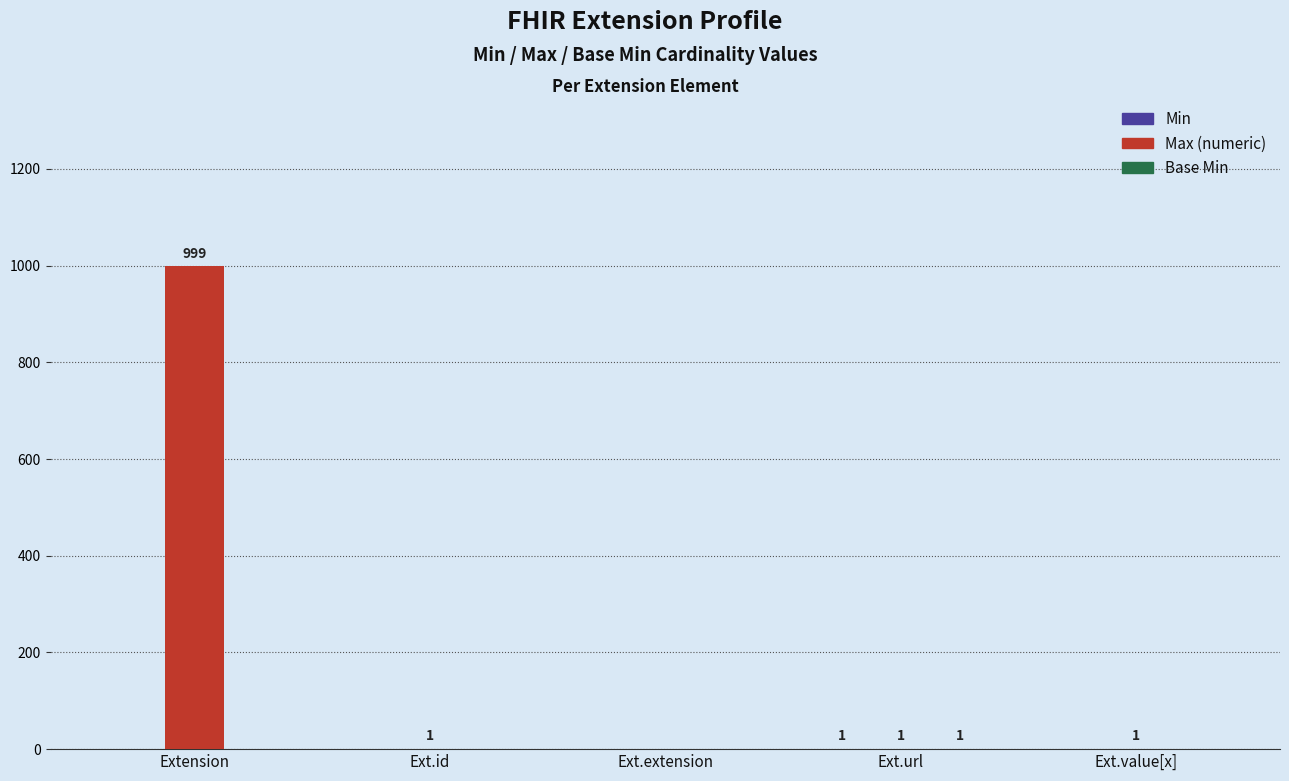

At which category is the sum across all series the highest?

Extension